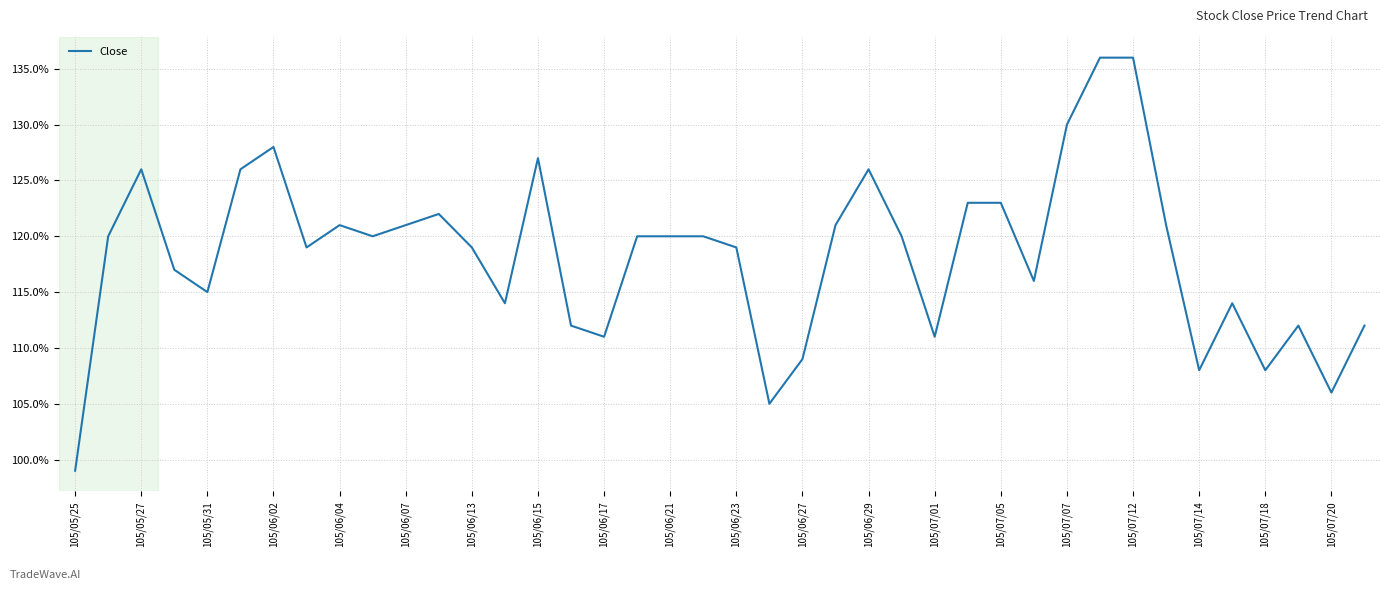

Does the chart display data point markers on the line(s)?

No